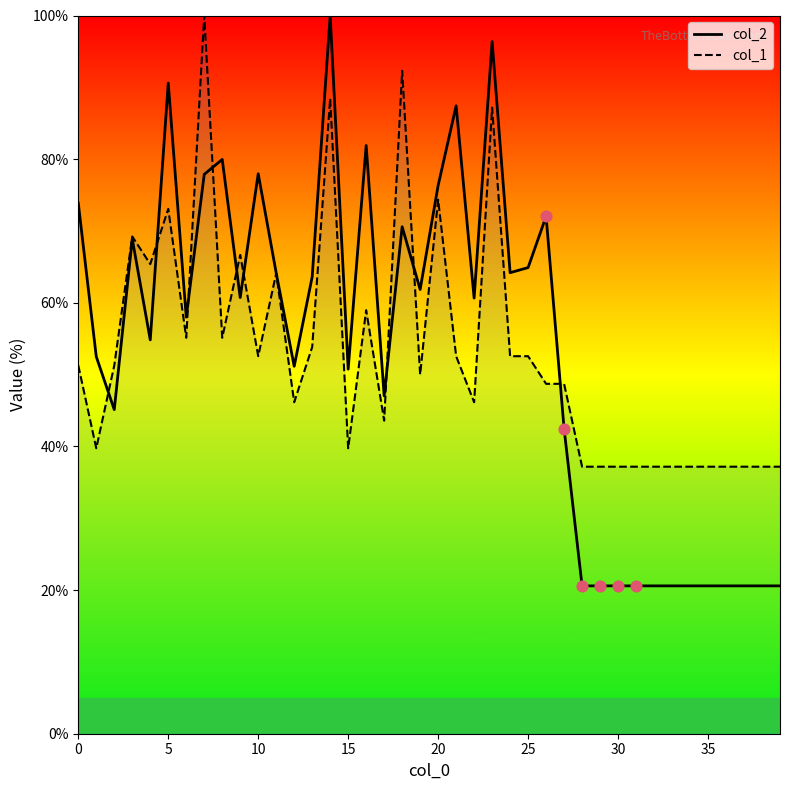

Which series has the largest total across all categories?

col_2